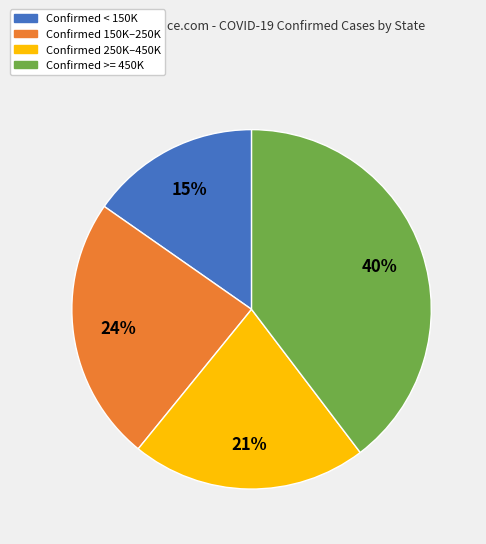

Is there a majority slice in this chart?

No